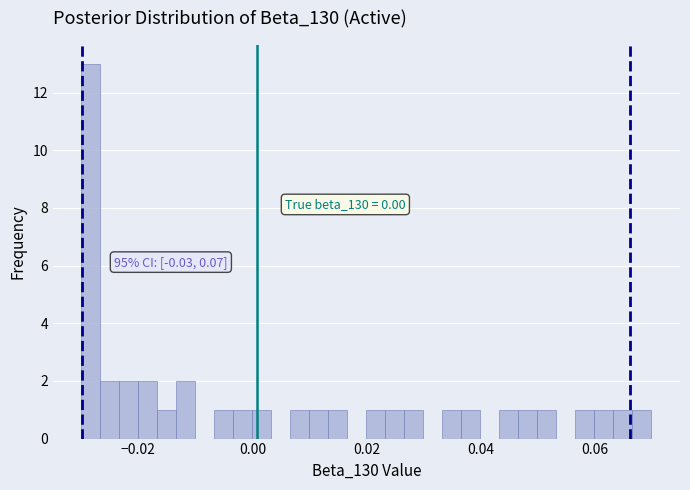

Around what value on the x-axis is the tallest bar? Give the approximate position of its centre, as read against the axis.

-0.028